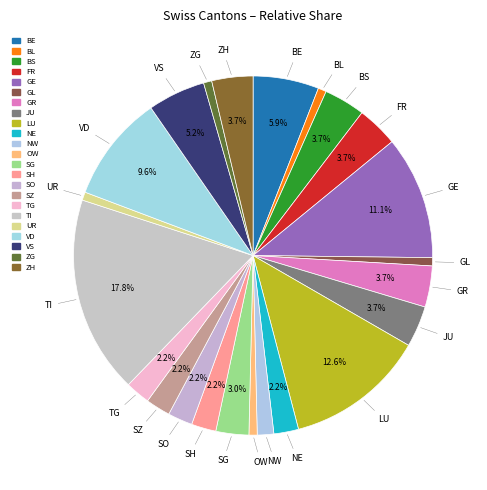

True or false: SO accounts for 2% of the total.

True